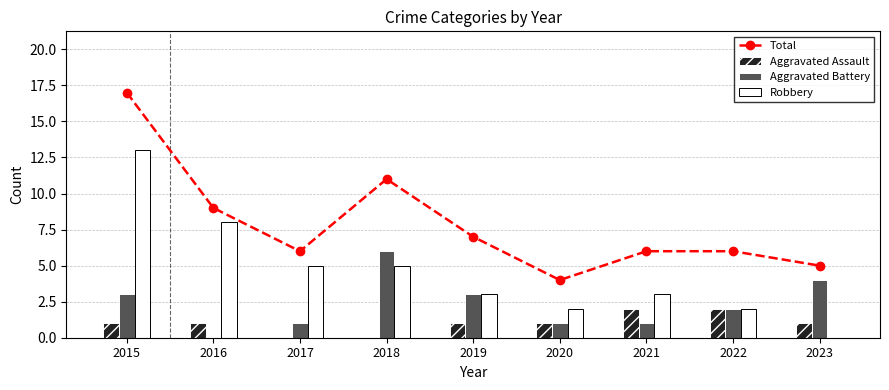

Is the value of Robbery at 2019 greater than the value of Aggravated Battery at 2023?

No